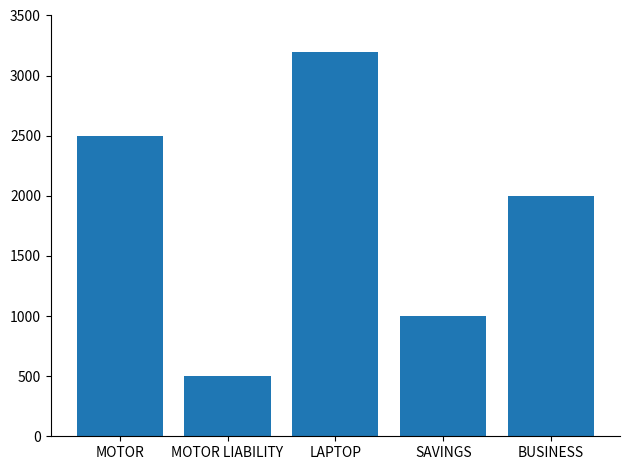

Is it true that the value at BUSINESS is 3062?

False